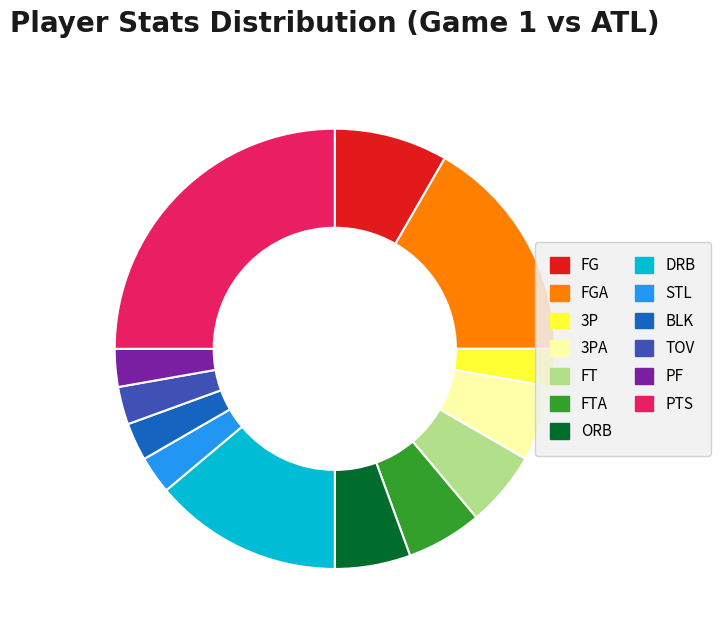

Which category has the biggest portion of the pie?

PTS